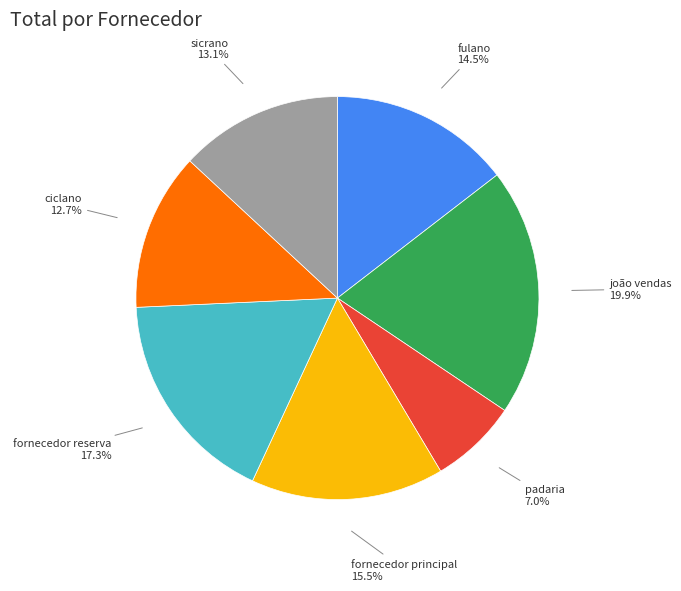

How many segments does this pie chart have?

7